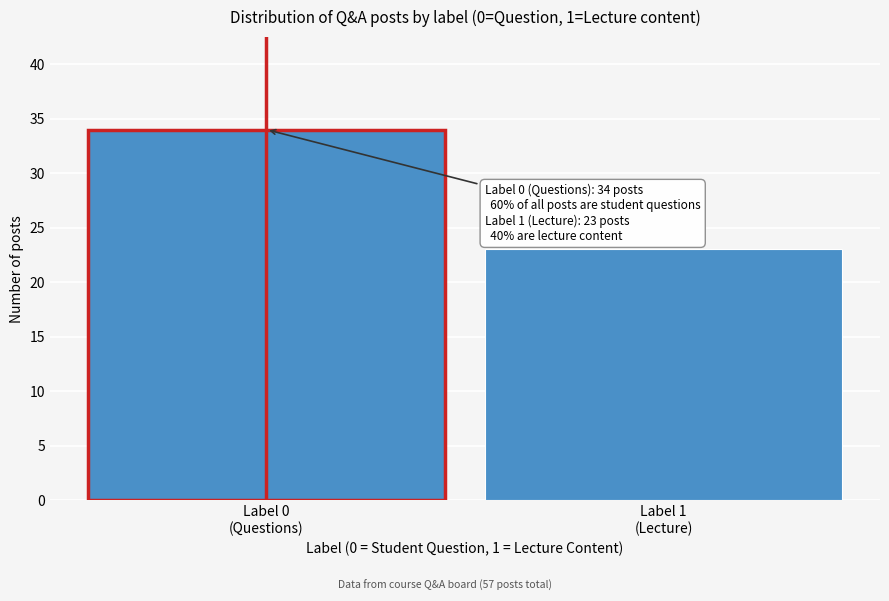

Reading left to right, what are all the values shown in this chart?

34	23